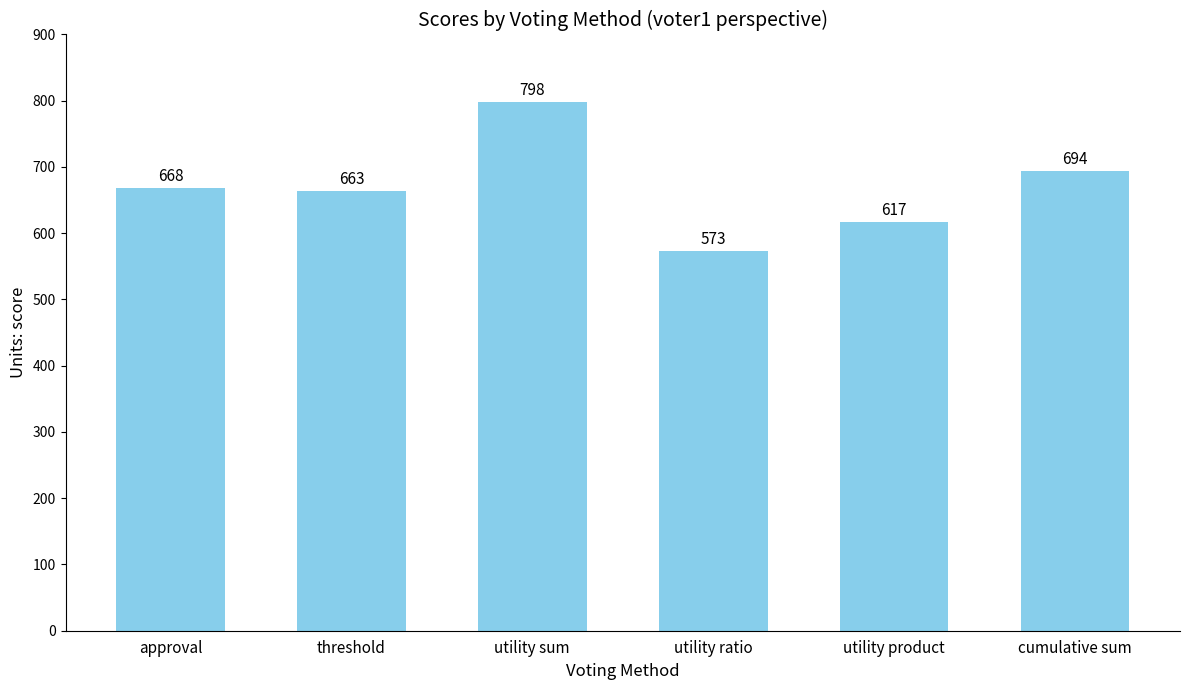

What is the difference between the maximum and minimum values?

225